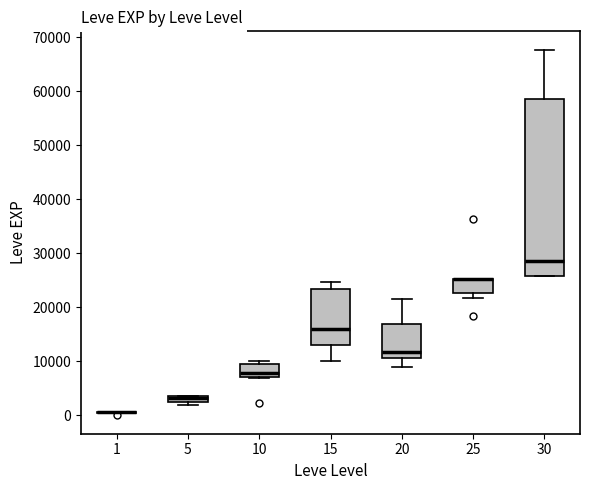

Comparing the boxes themselves (not the whiskers), which one is the tallest?

30